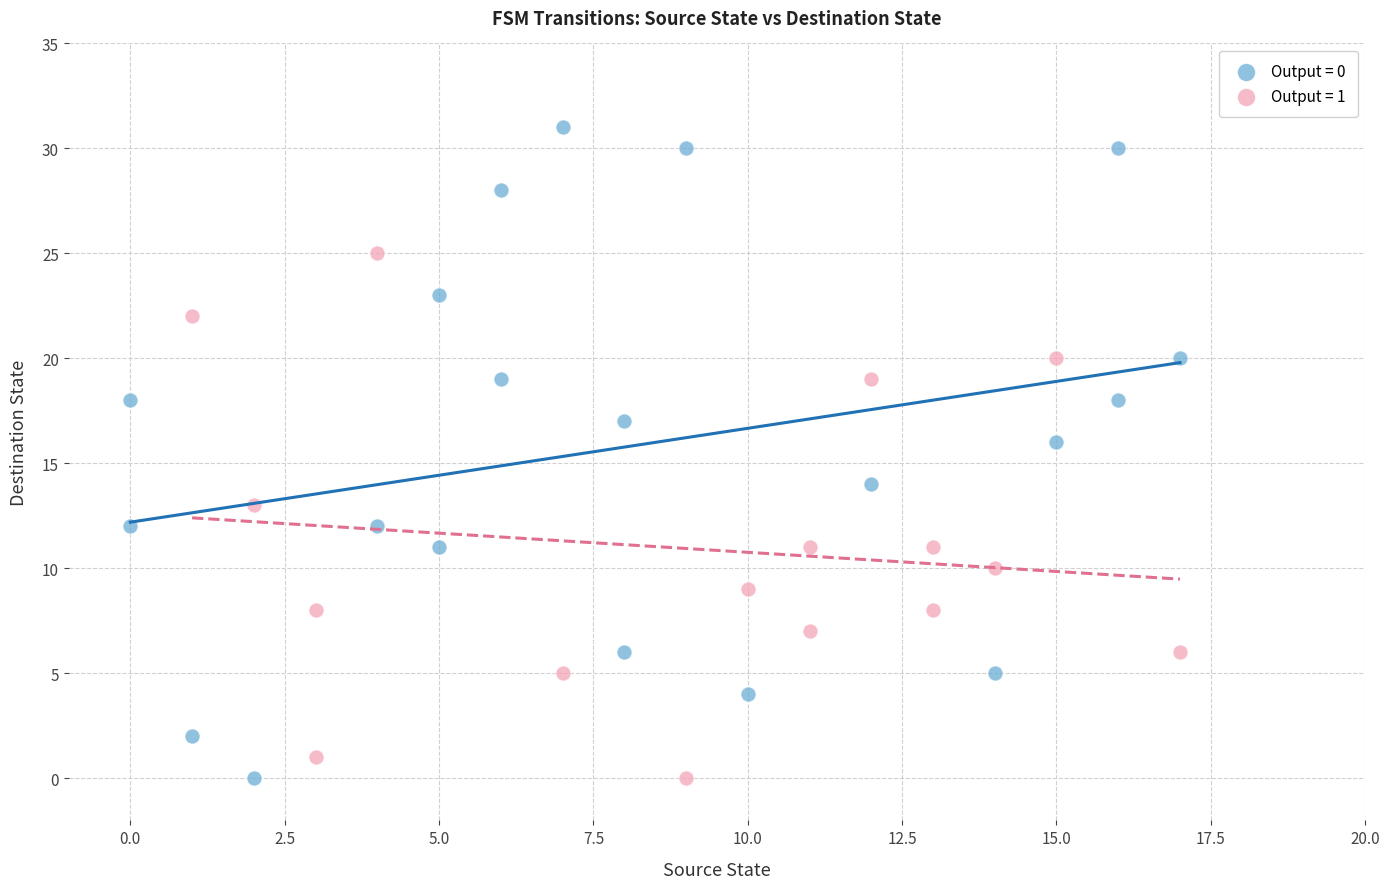

Which series has the widest spread of Y values?

Output = 0